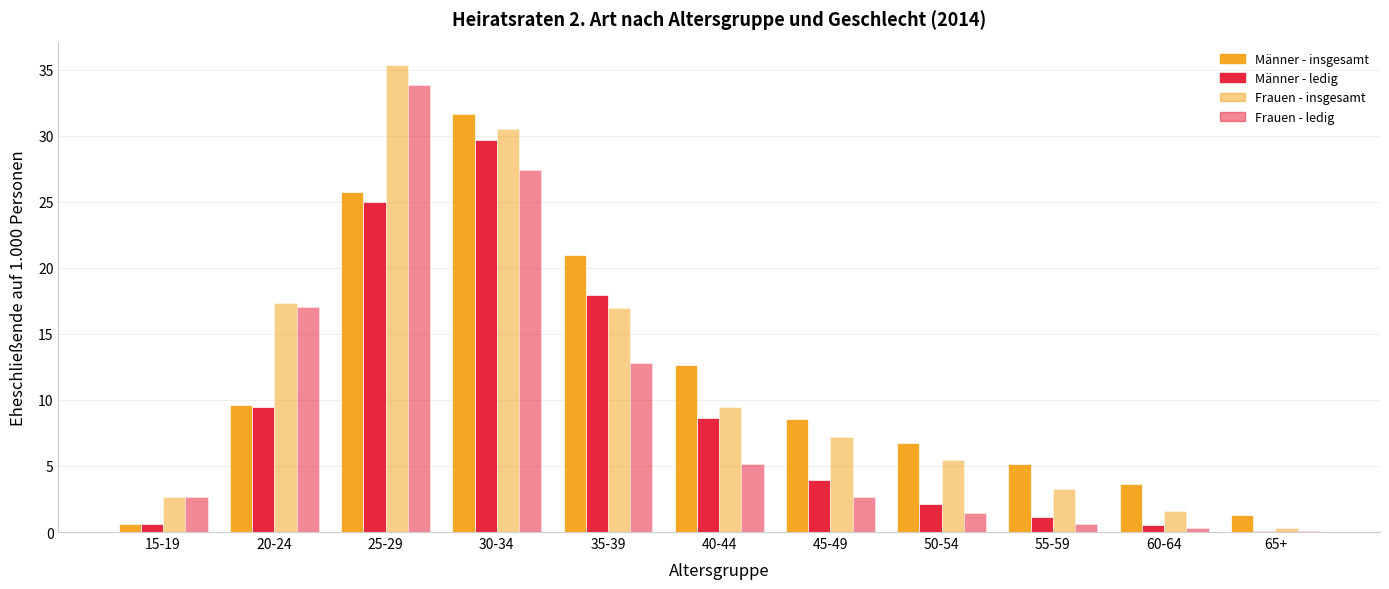

Where is Männer - insgesamt nearest to the value 16?

40-44